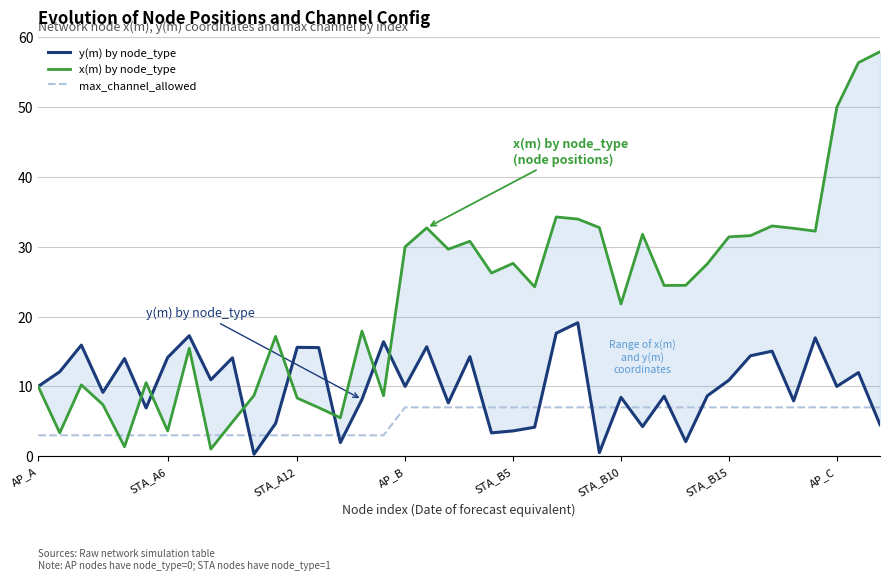

At which category does the chart reach its minimum across all series?

10